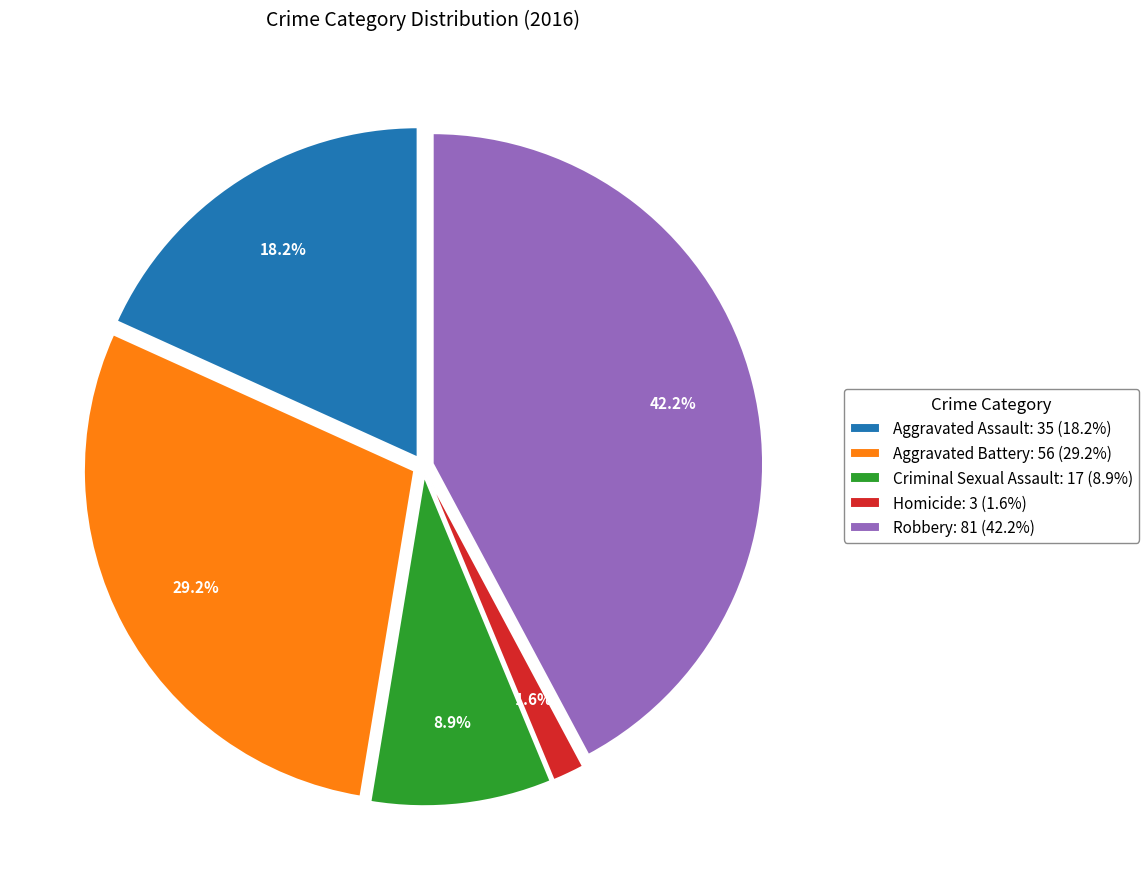

Rank the categories by value from highest to lowest.

Robbery, Aggravated Battery, Aggravated Assault, Criminal Sexual Assault, Homicide